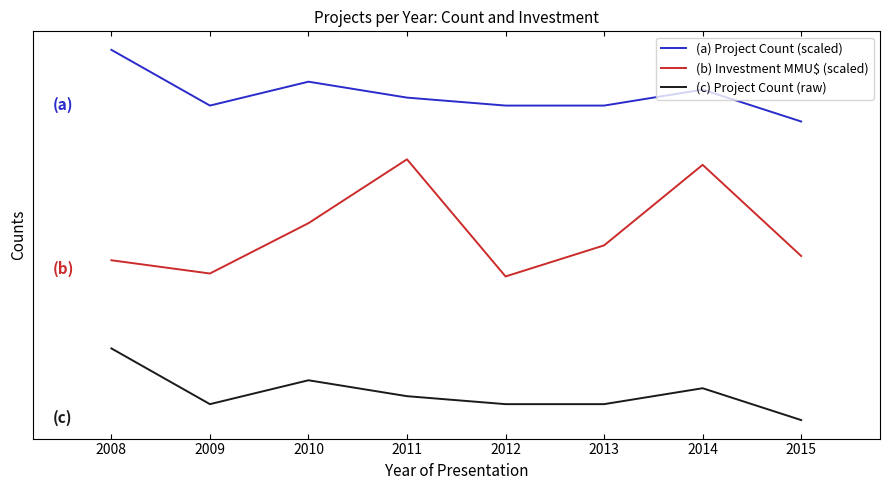

What is the spread (max minus min) of values at 2008?

30000.0